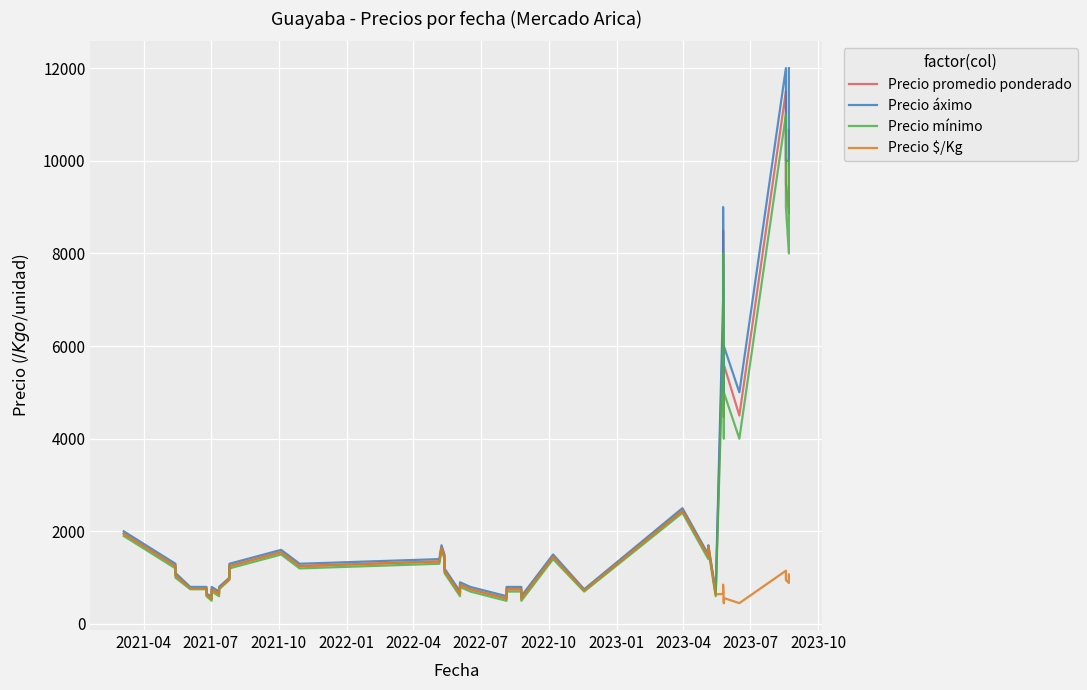

How many data points in Precio promedio ponderado are above 1250?

18